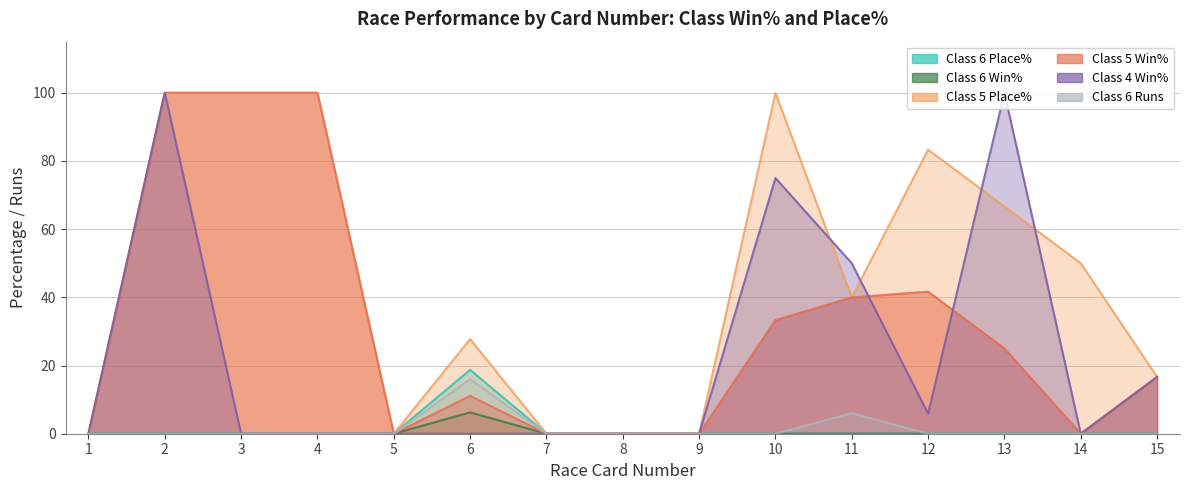

Which label corresponds to the smallest value in the chart?

1